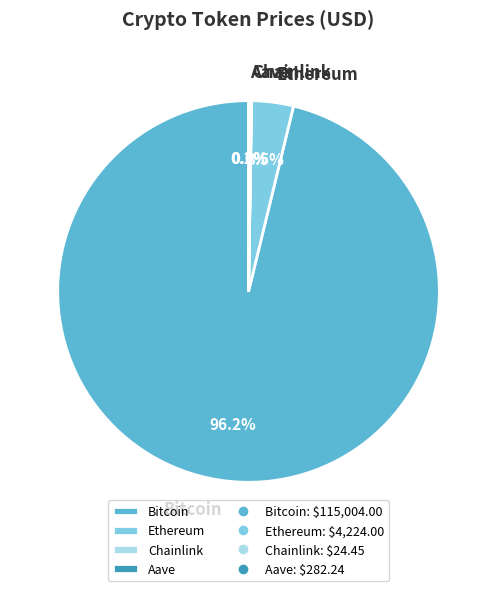

What is the majority slice?

Bitcoin